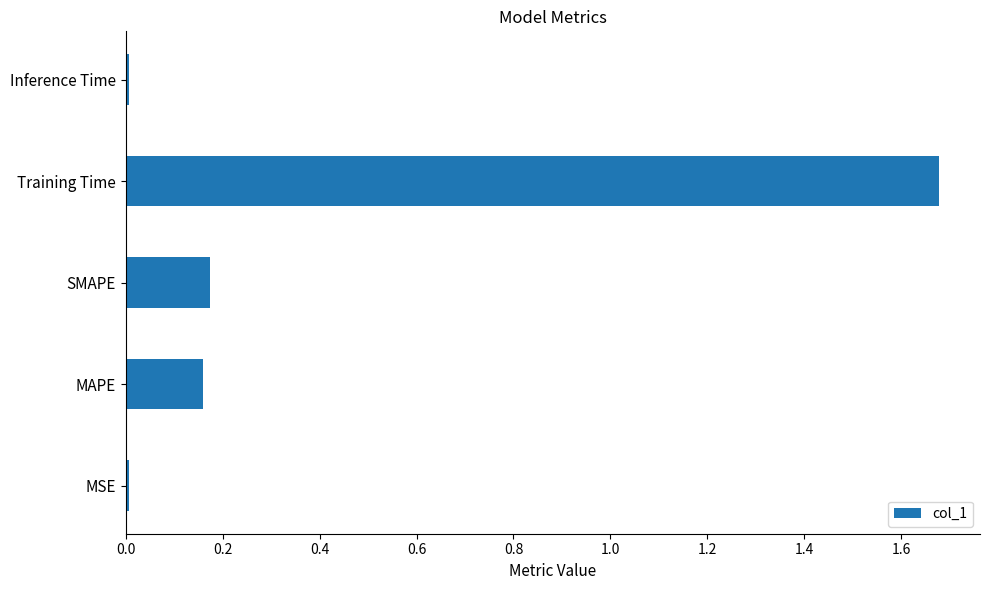

Which category has the highest value across all series?

Training Time